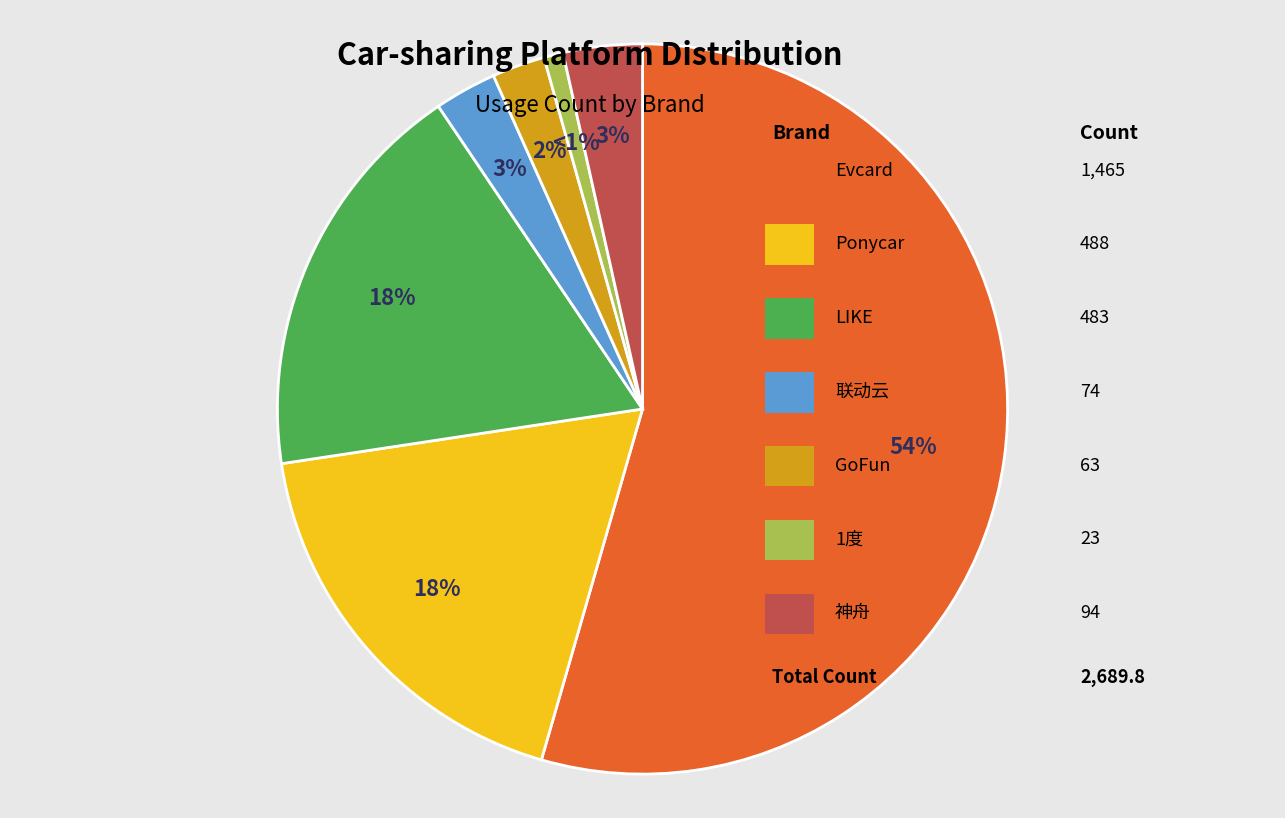

To the nearest percent, what is the average slice percentage?

14%